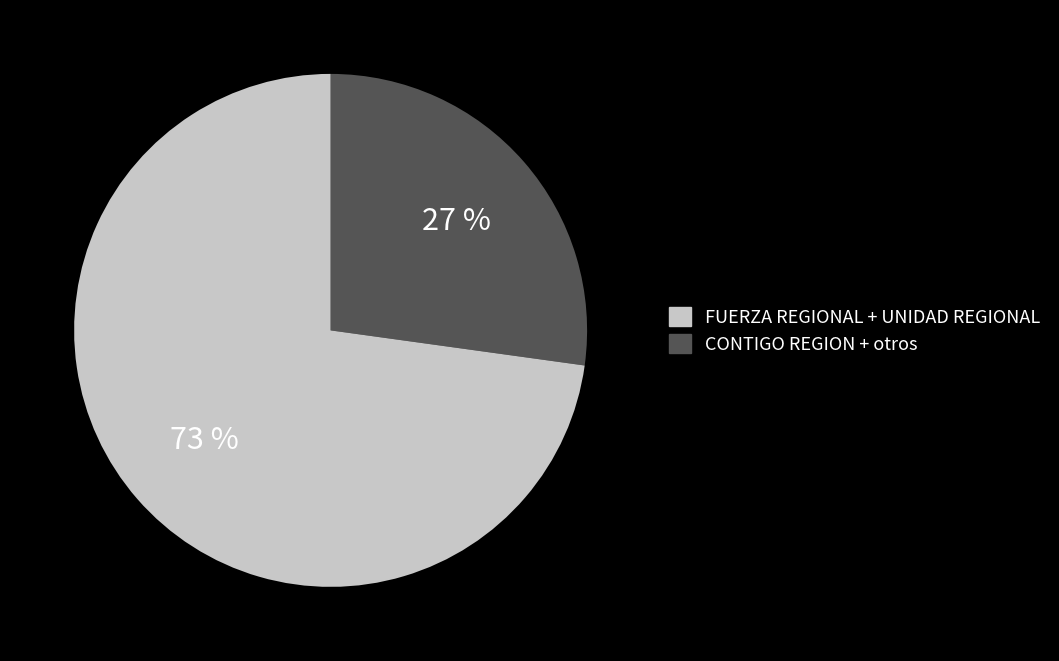

Is there a majority slice in this chart?

Yes